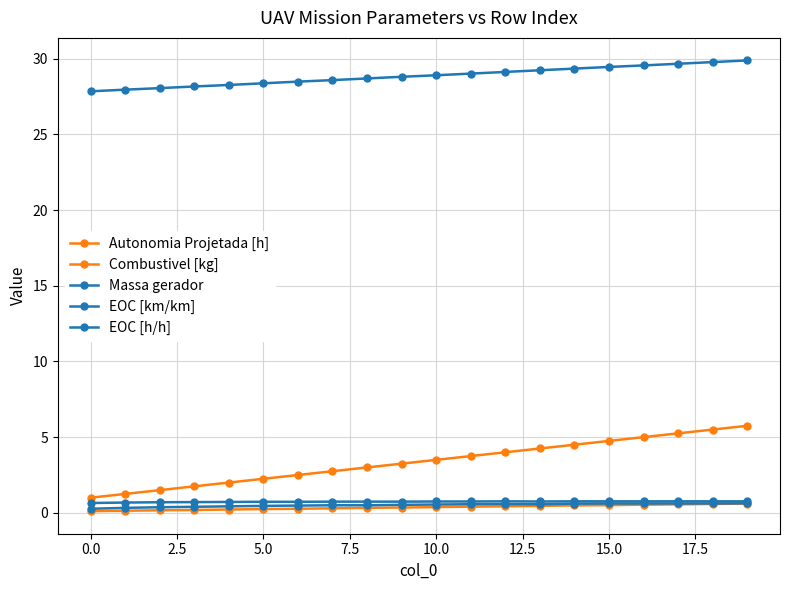

Count the number of data series in this chart.

5